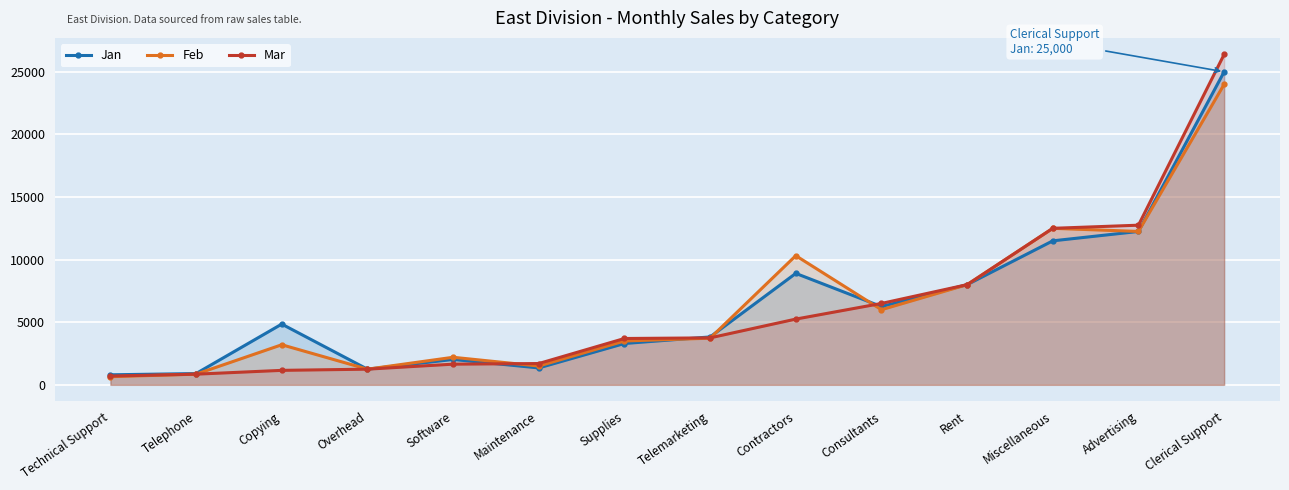

At how many categories does at least one series exceed 22690?

1